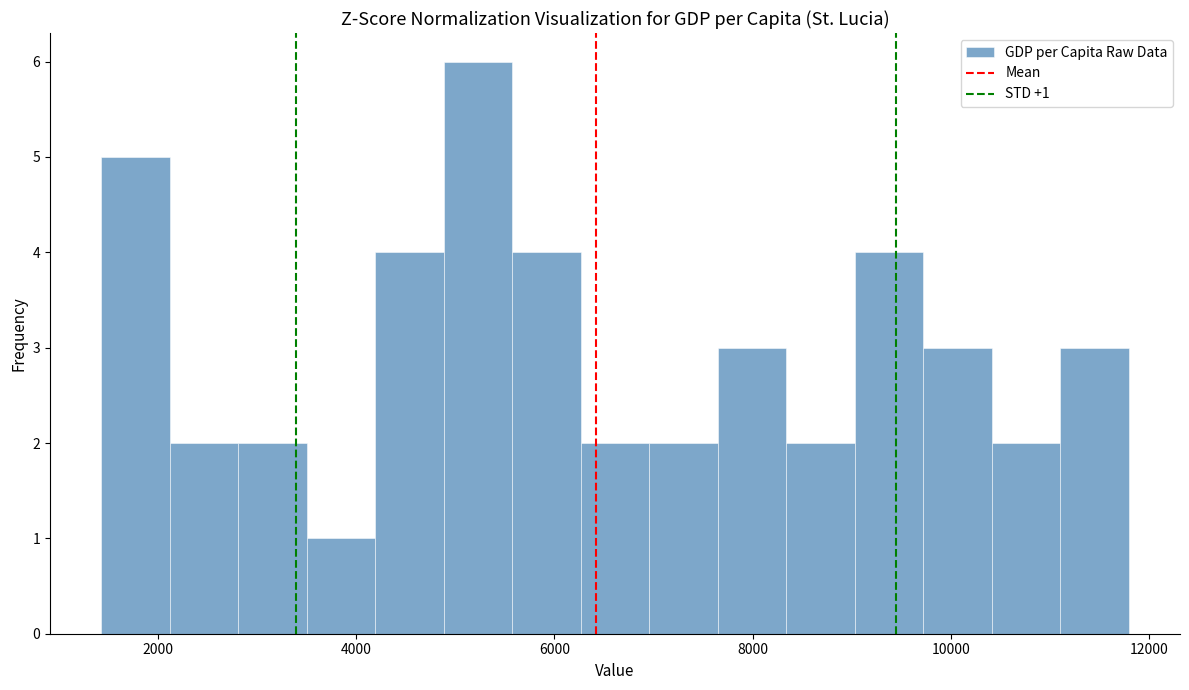

Read against the x-axis, roughly where is the centre of the tallest bar?

5200